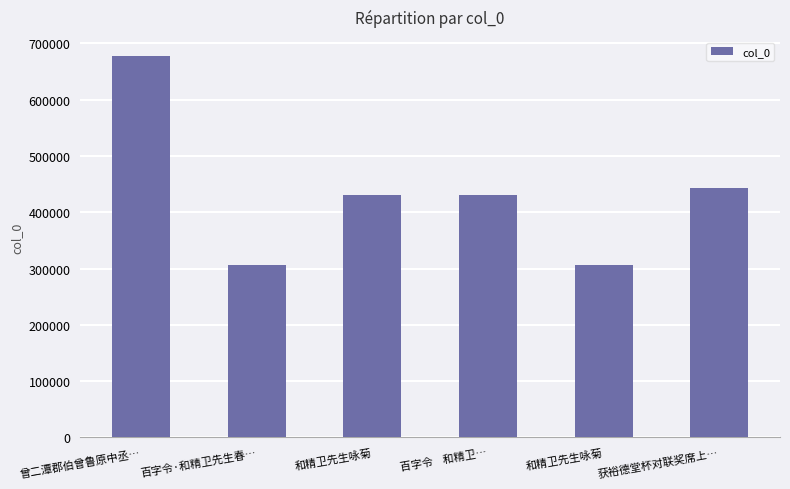

What is the average value?

432006